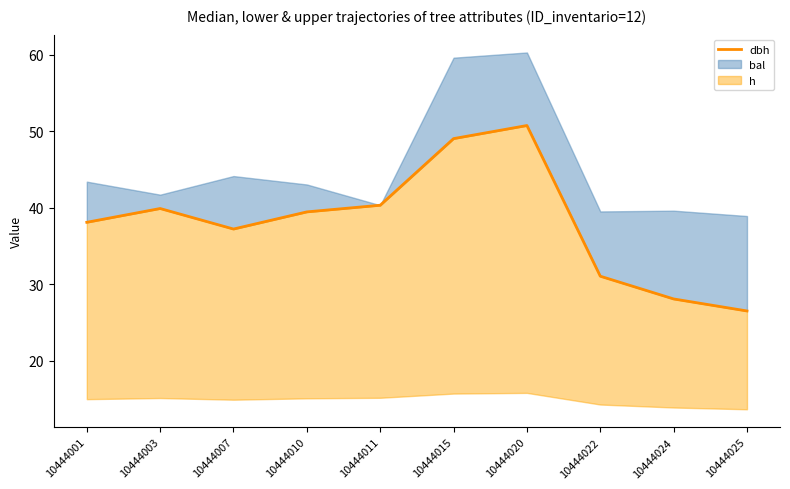

List the labels in order of value, smallest first.

10444025, 10444024, 10444022, 10444007, 10444001, 10444010, 10444003, 10444011, 10444015, 10444020